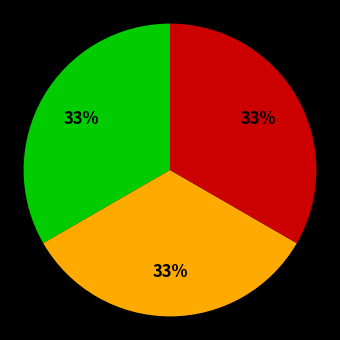

Does any single category account for the majority?

No